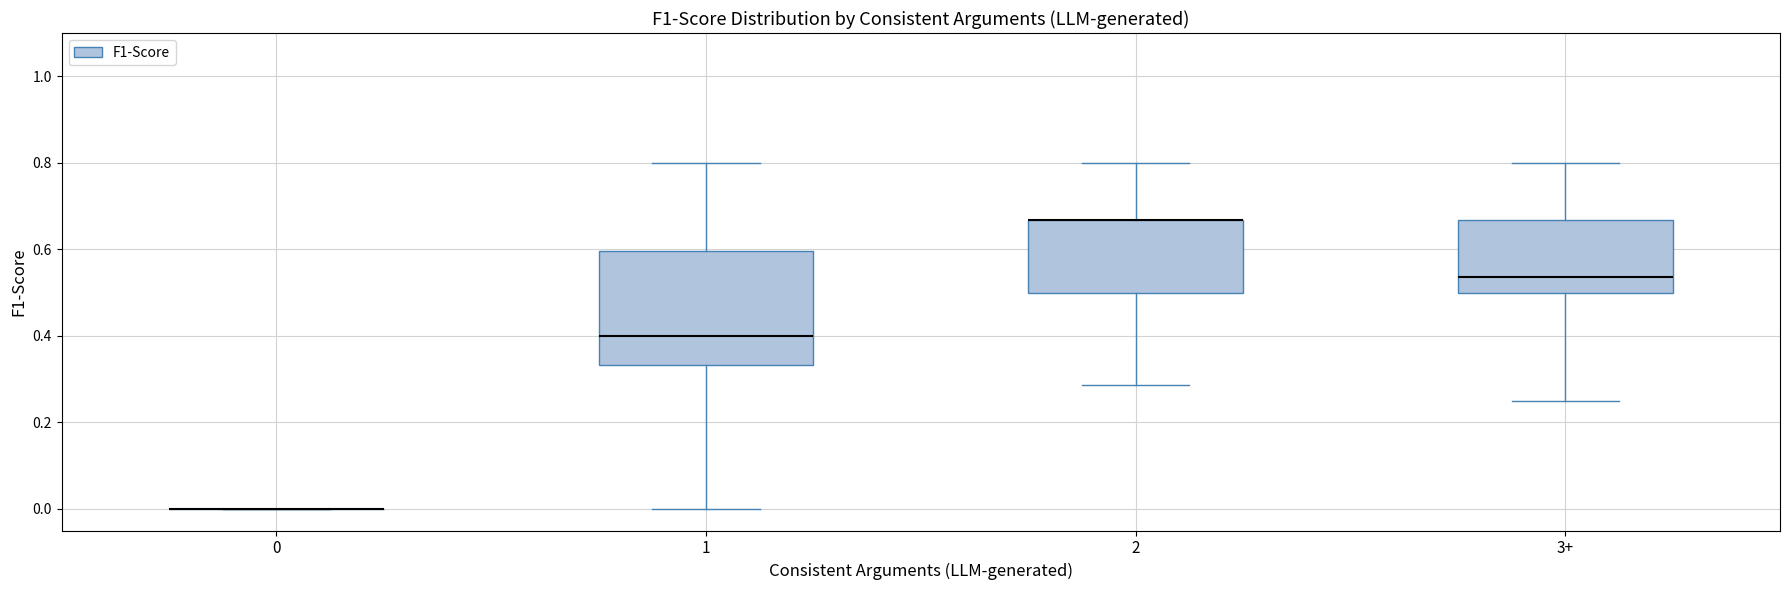

Where does the lower whisker of the box for 2 end on the y-axis? The values are not printed on the chart, so give them approximately, as read against the axis.

0.28